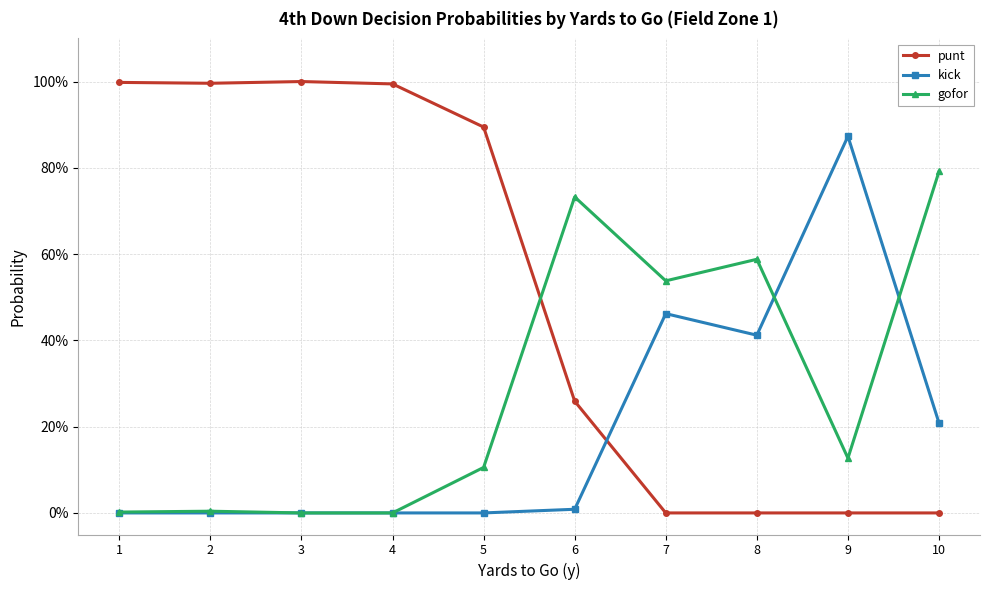

Which series has the largest total across all categories?

punt